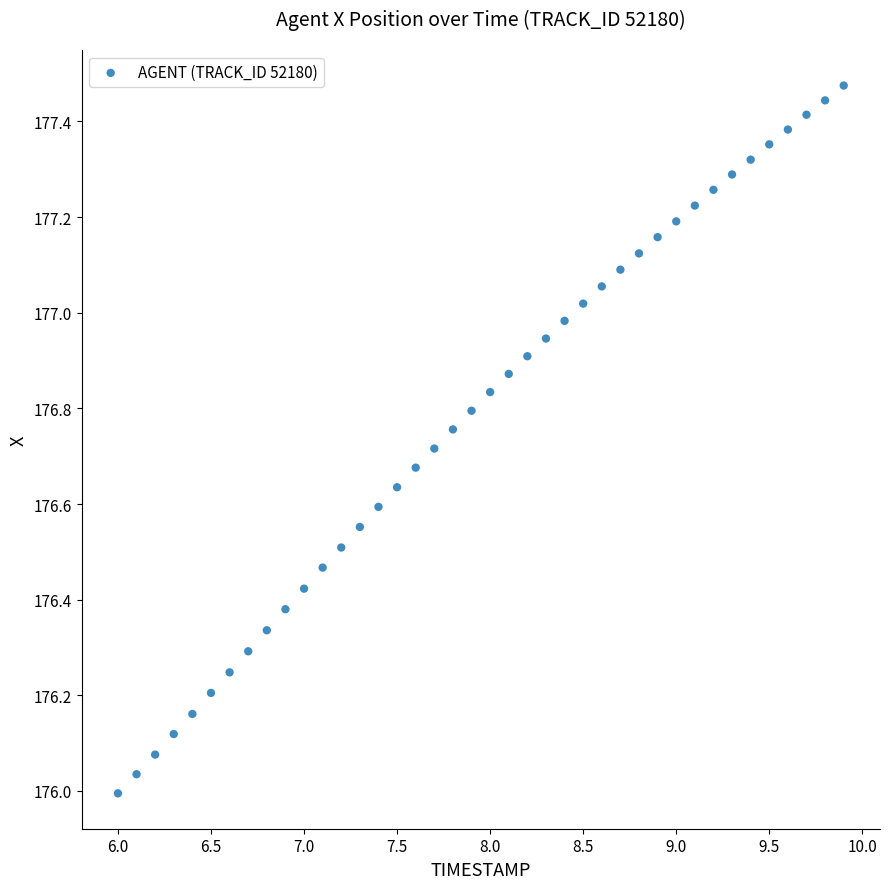

What is the range of Y values (max minus min)?

1.5